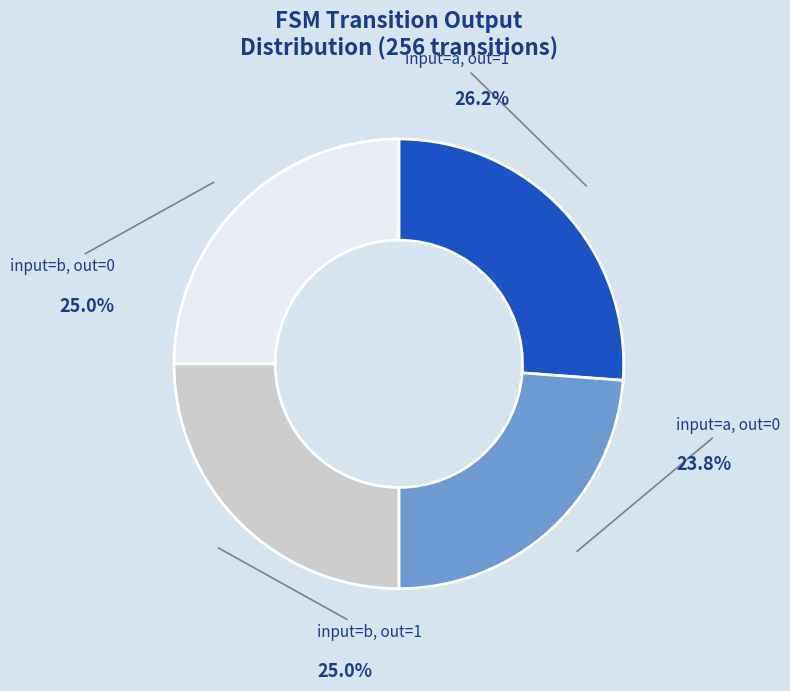

Is there any slice that represents more than half of the pie?

No